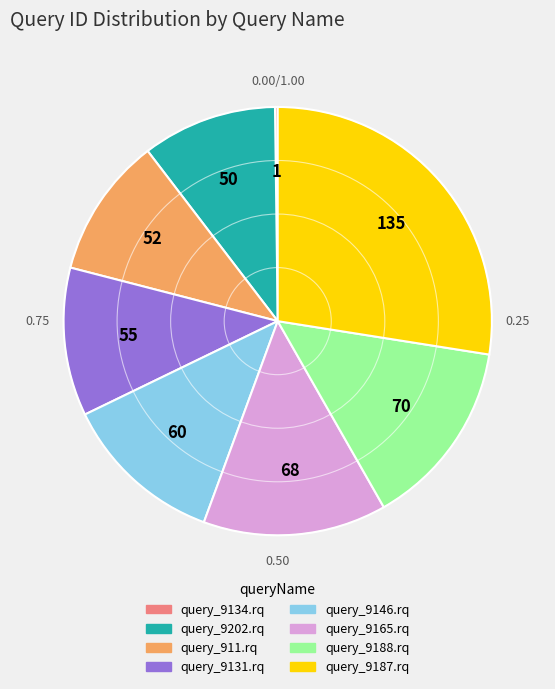

Combined, do query_9146.rq and query_911.rq account for over 50%?

No